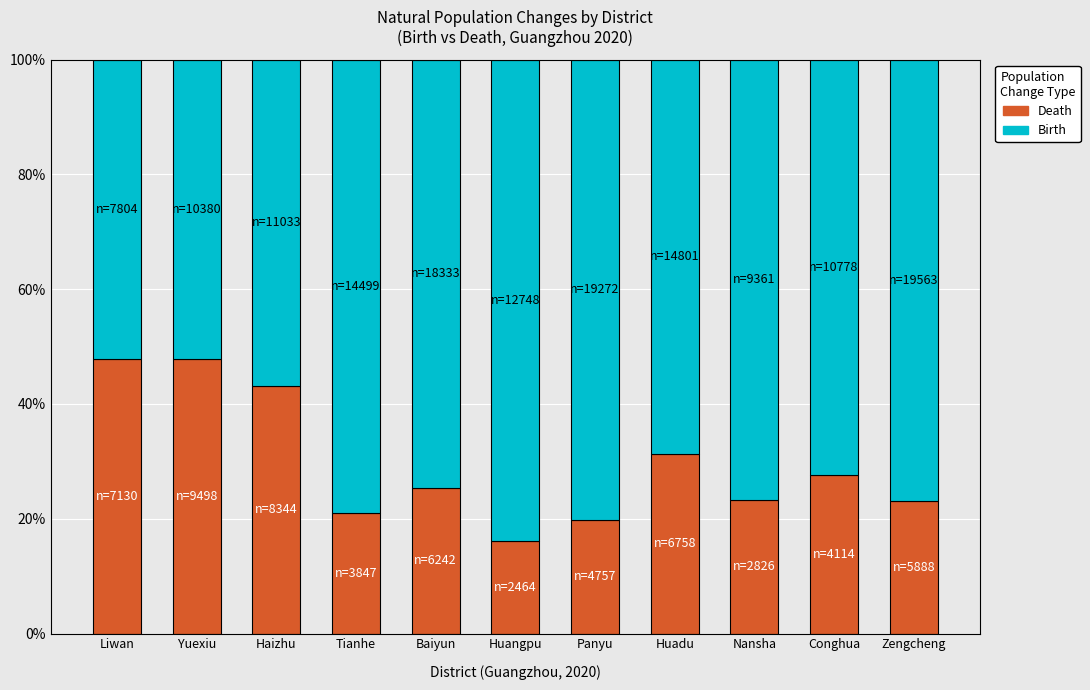

What is the sum of all Death values?

326.2